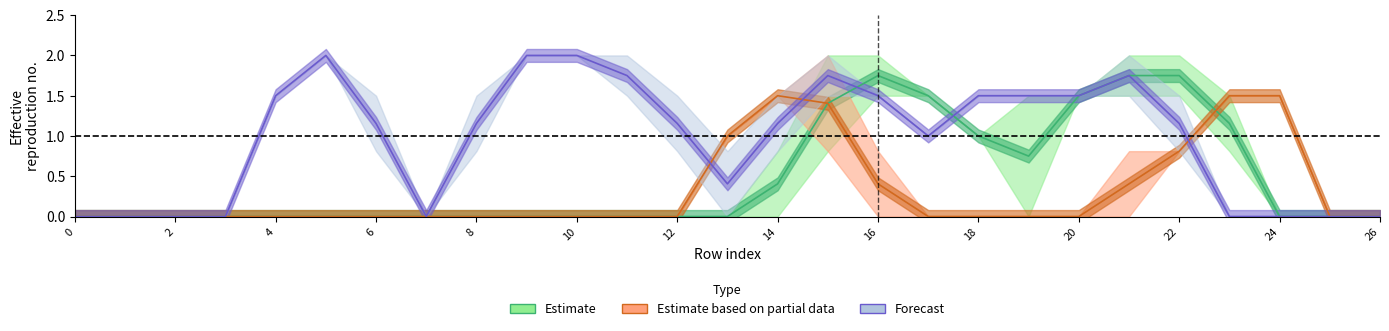

The col_16 series shows 1.0 at 23. True or false?

False